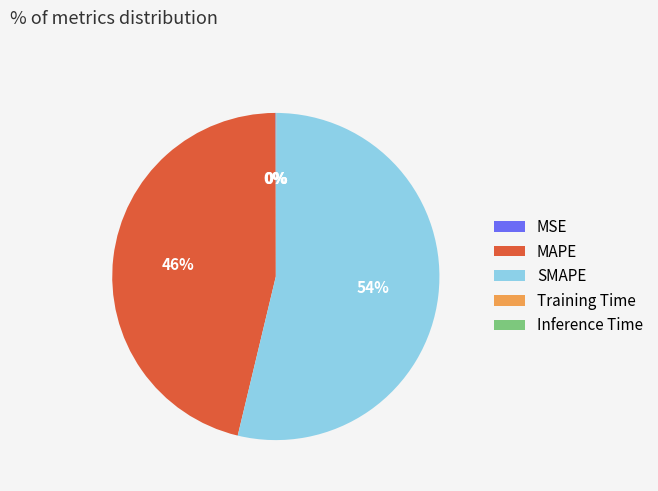

To the nearest percent, what is the difference between the largest and smallest slice percentages?

54%